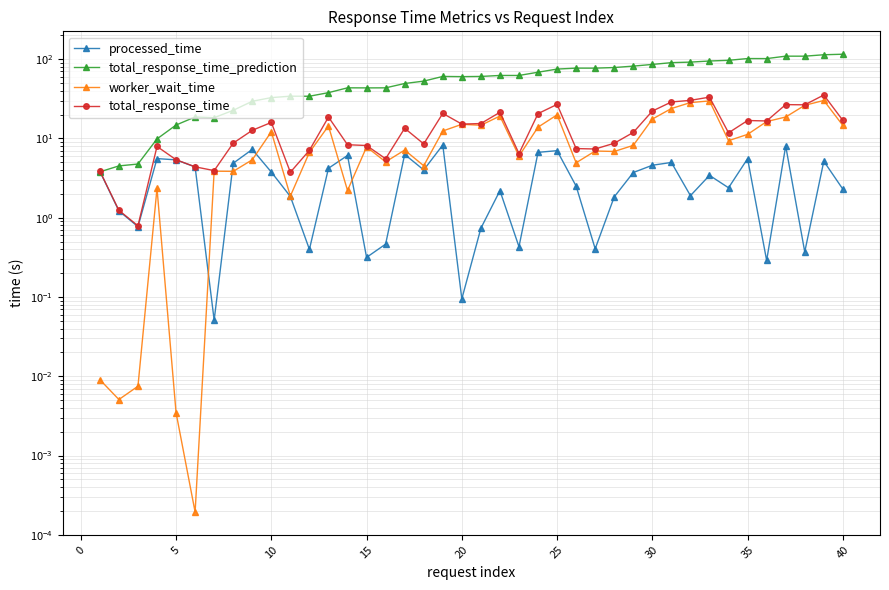

At how many categories does at least one series exceed 84?

11